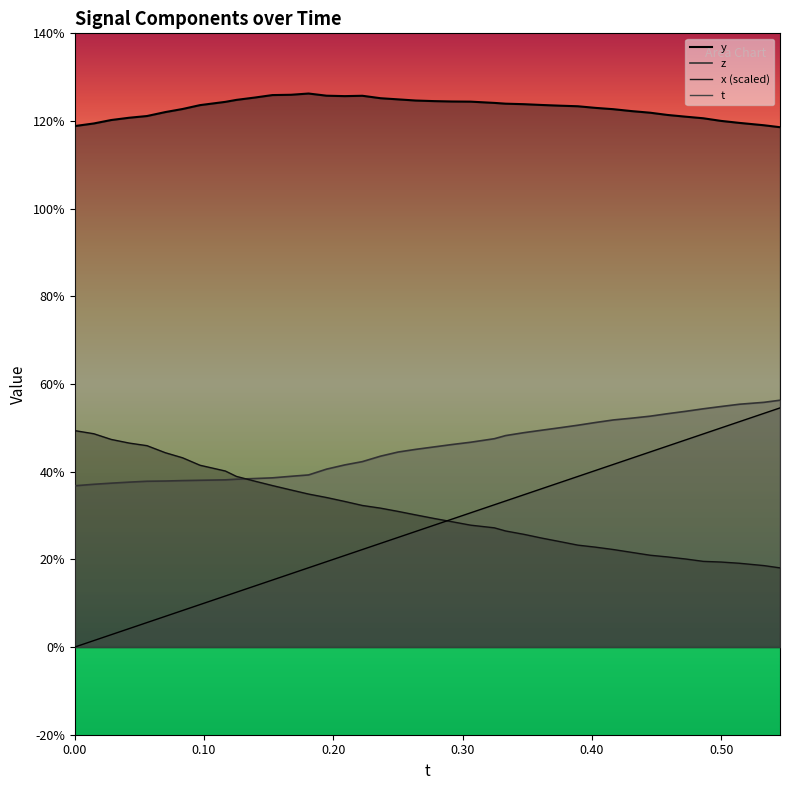

How many y values are between 1 and 2?

40